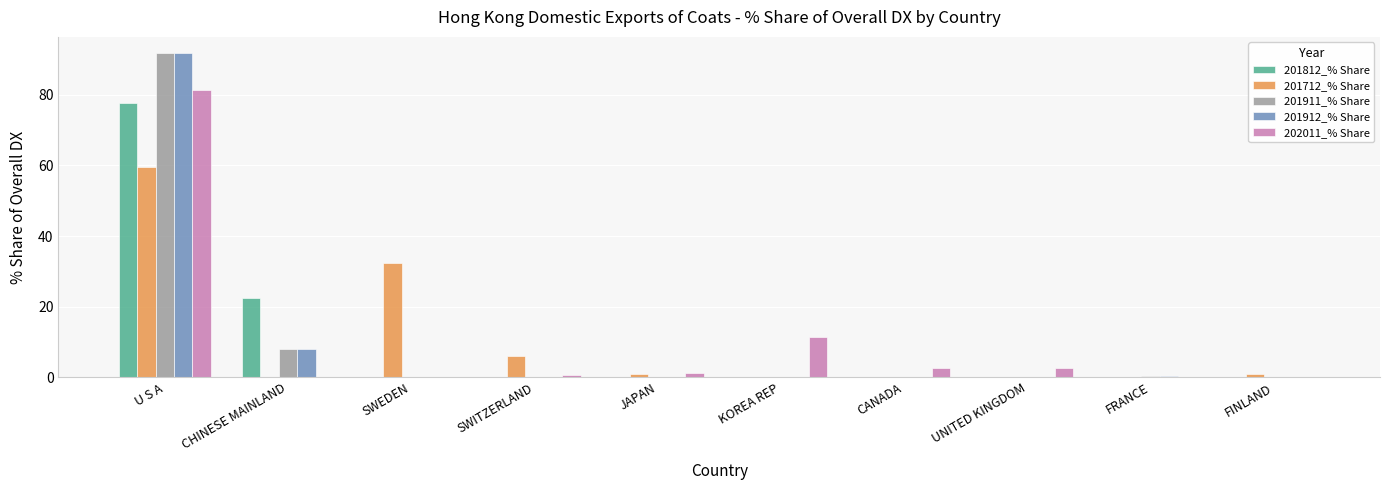

At which label is 201712_% Share closest to 29?

SWEDEN